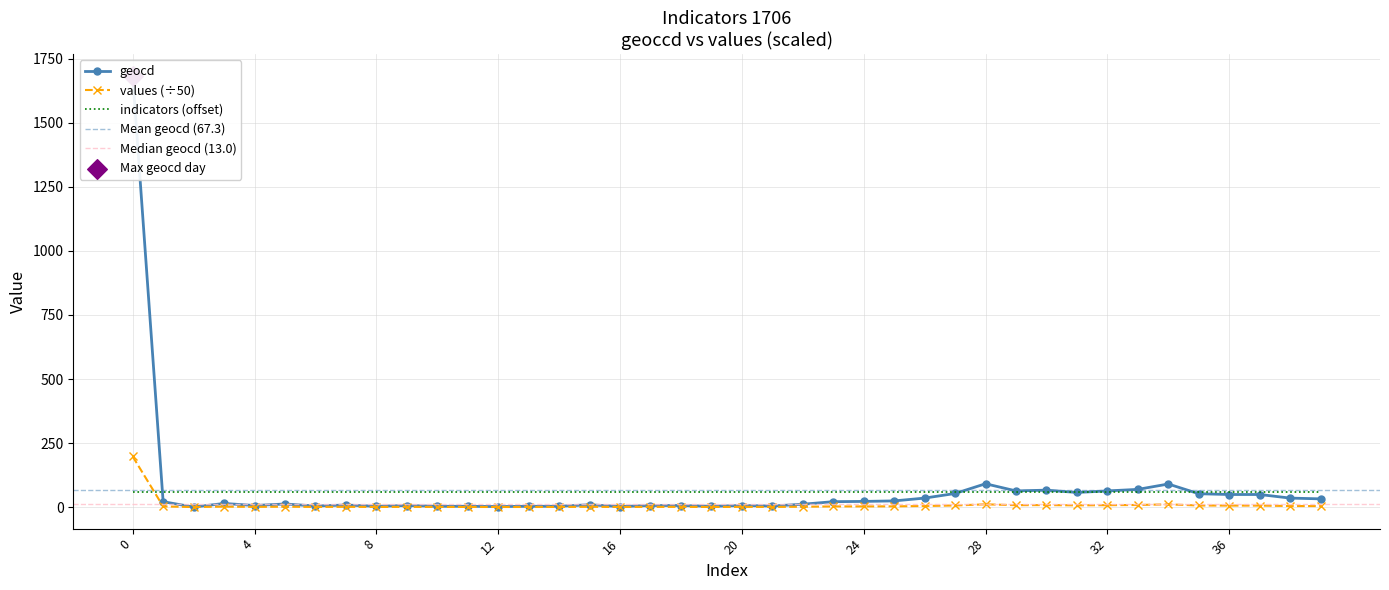

Which series has the largest Y range (max minus min)?

geocd